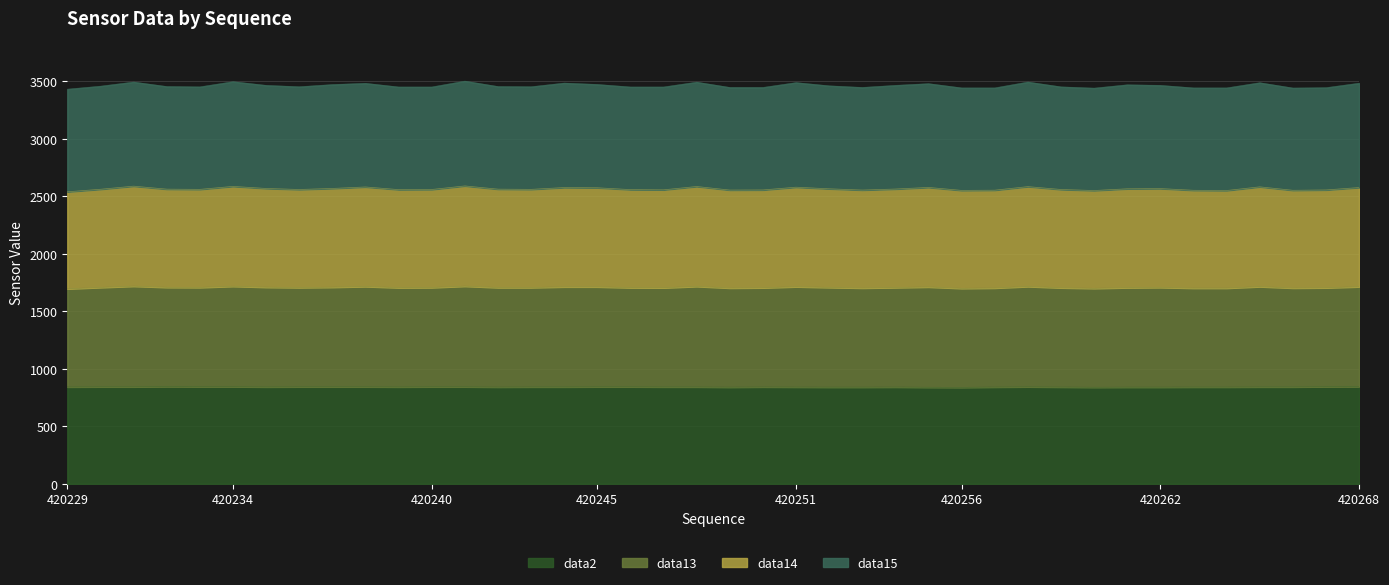

What is the difference between the data14 values at 420236 and 420239?

2